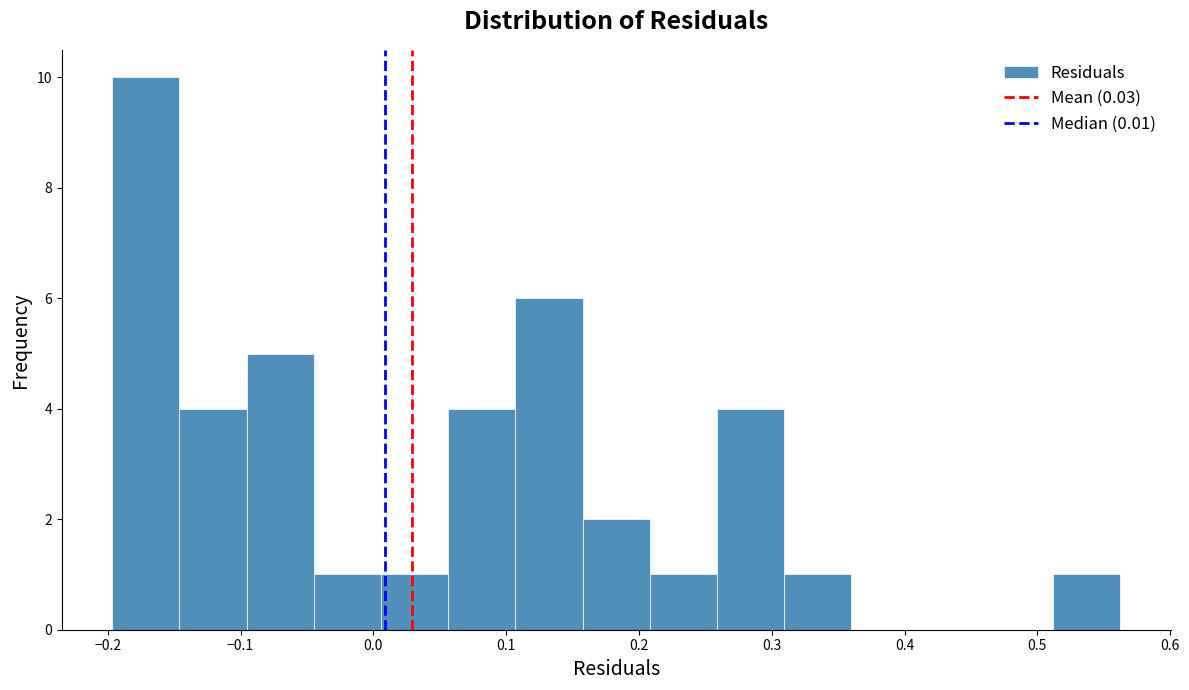

Over which range of the x-axis is the bar tallest?

-0.20 to -0.15